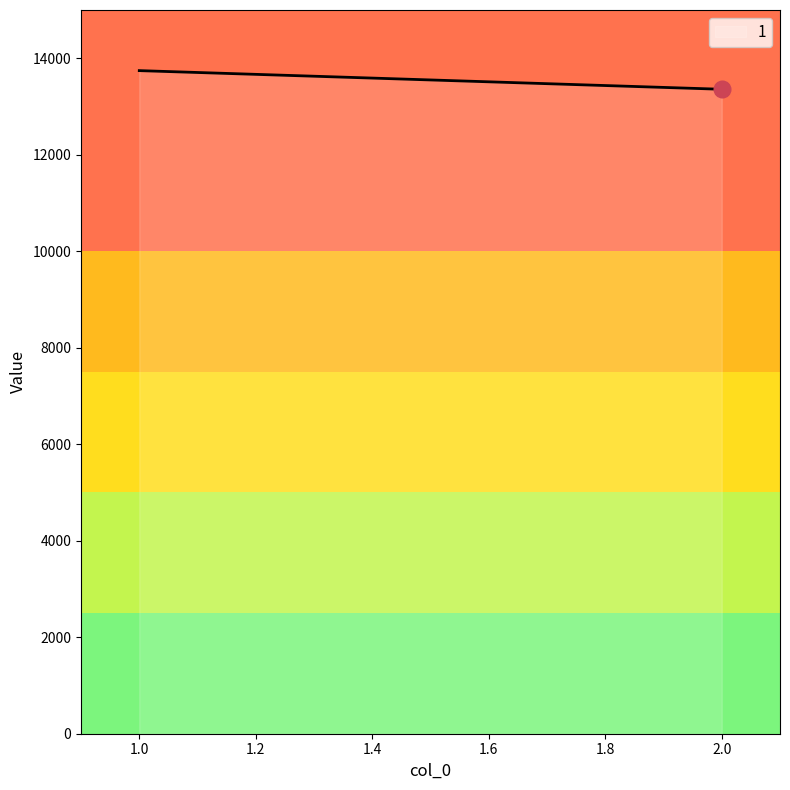

Between 1 and 2, which is larger?

1